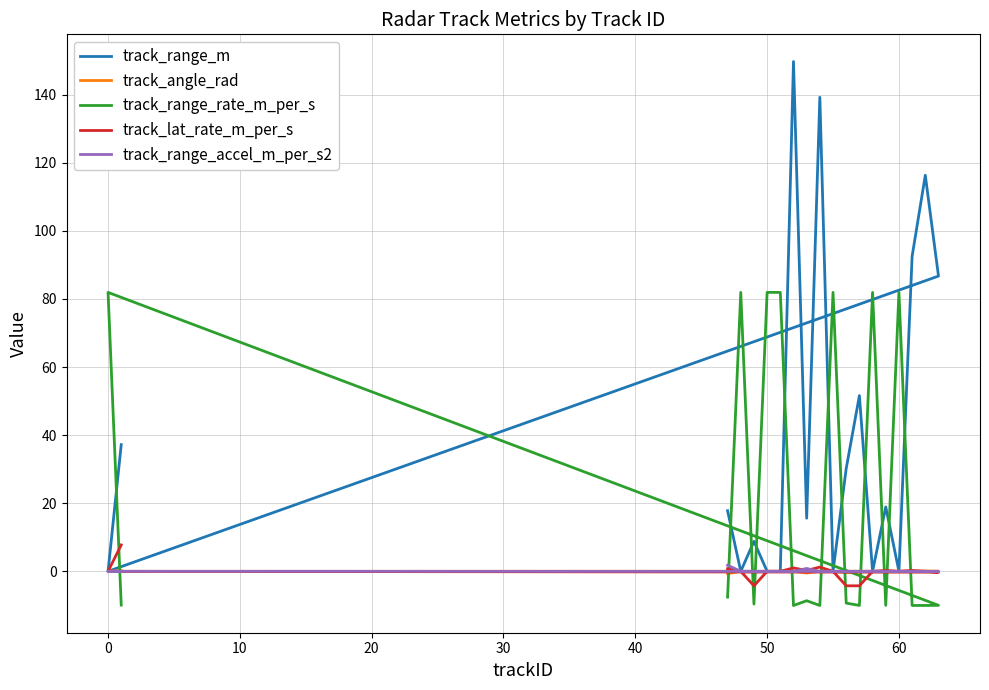

What is the average value of the track_range_m series?

40.2